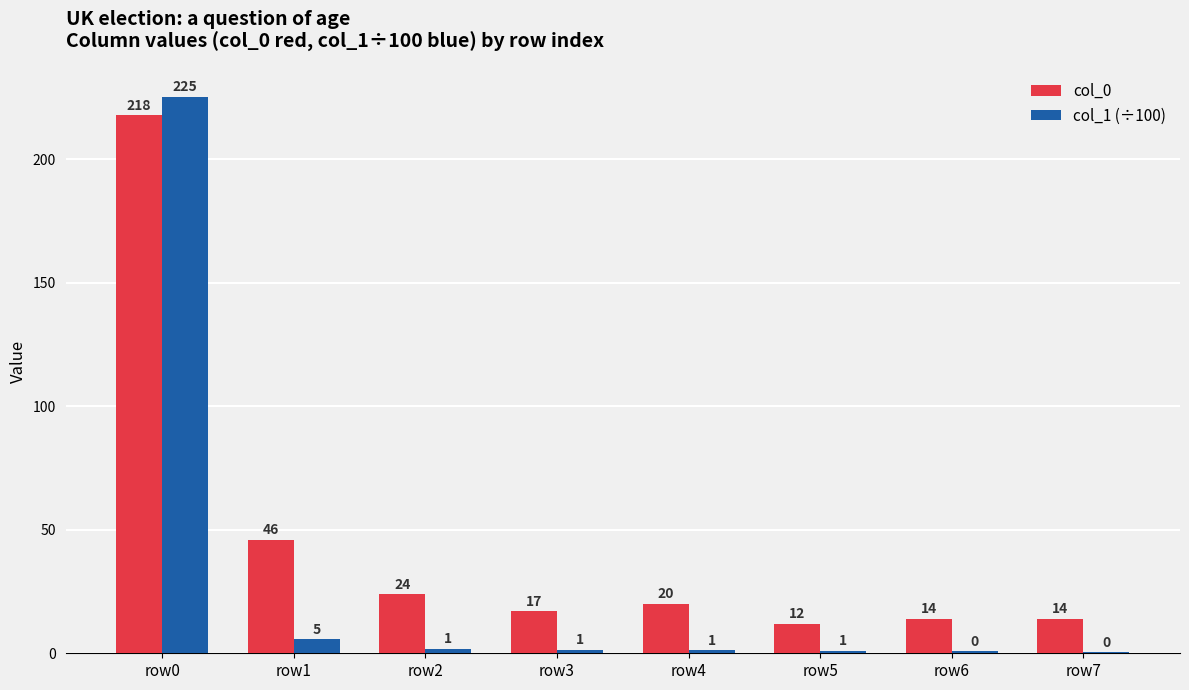

At which category is the sum across all series the highest?

row0